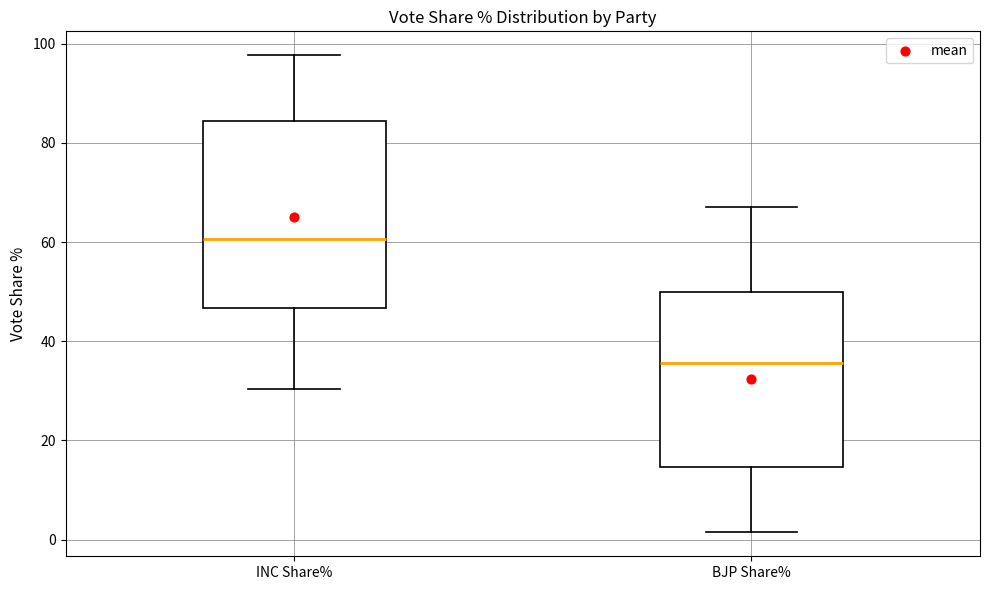

Which box has the lowest median line?

BJP Share%